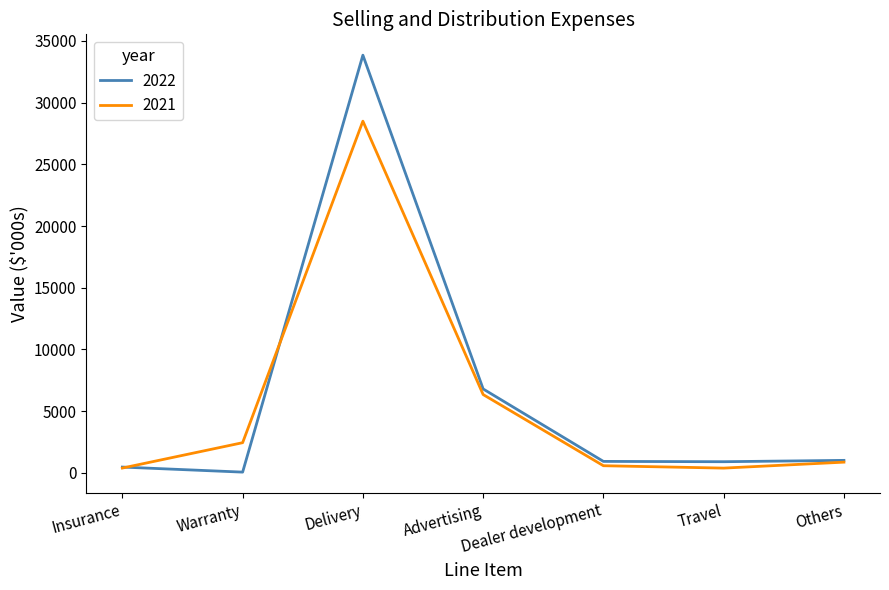

What is the difference between the highest and lowest values at Others?

144